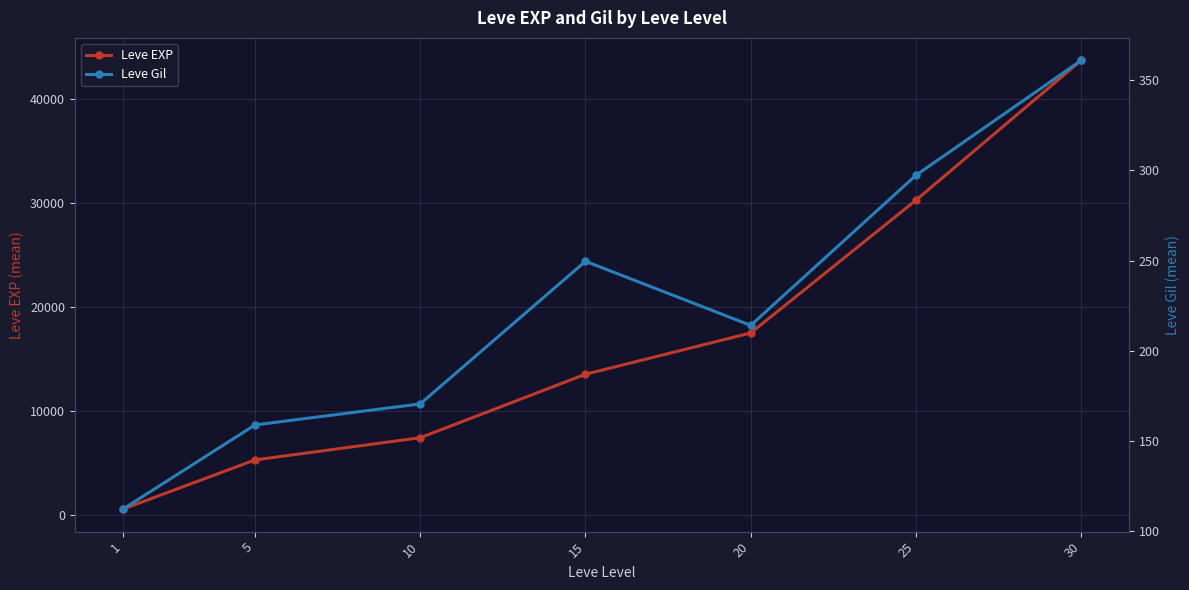

How many categories are shown in the chart?

7